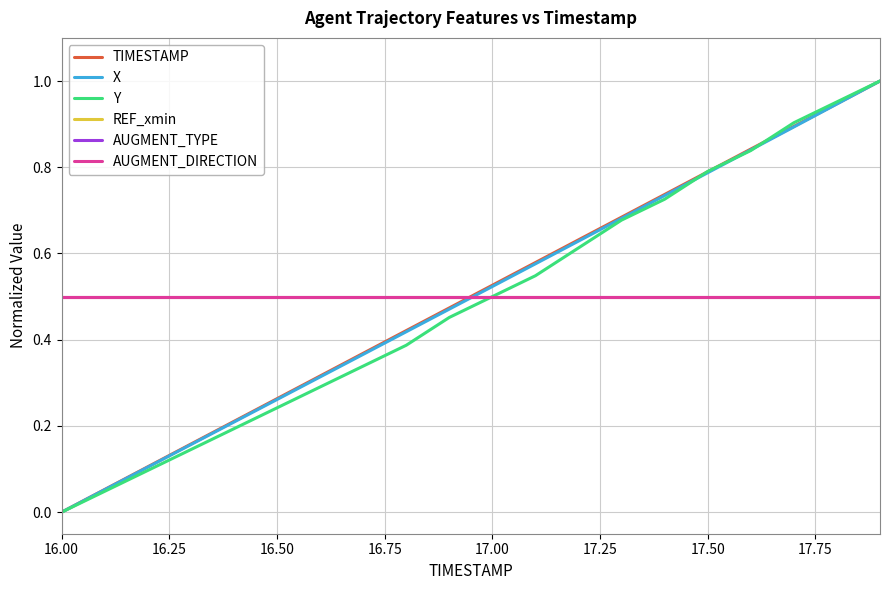

Does the chart display data point markers on the line(s)?

No